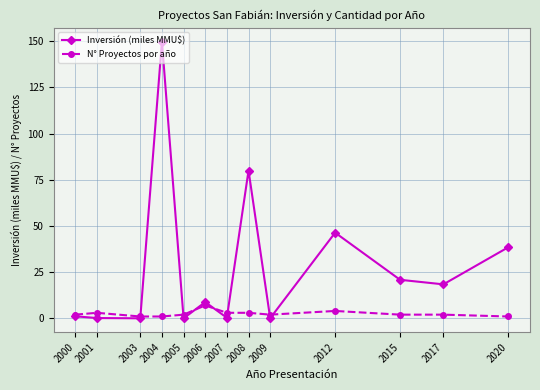

Is this an area chart (filled region under the line)?

No